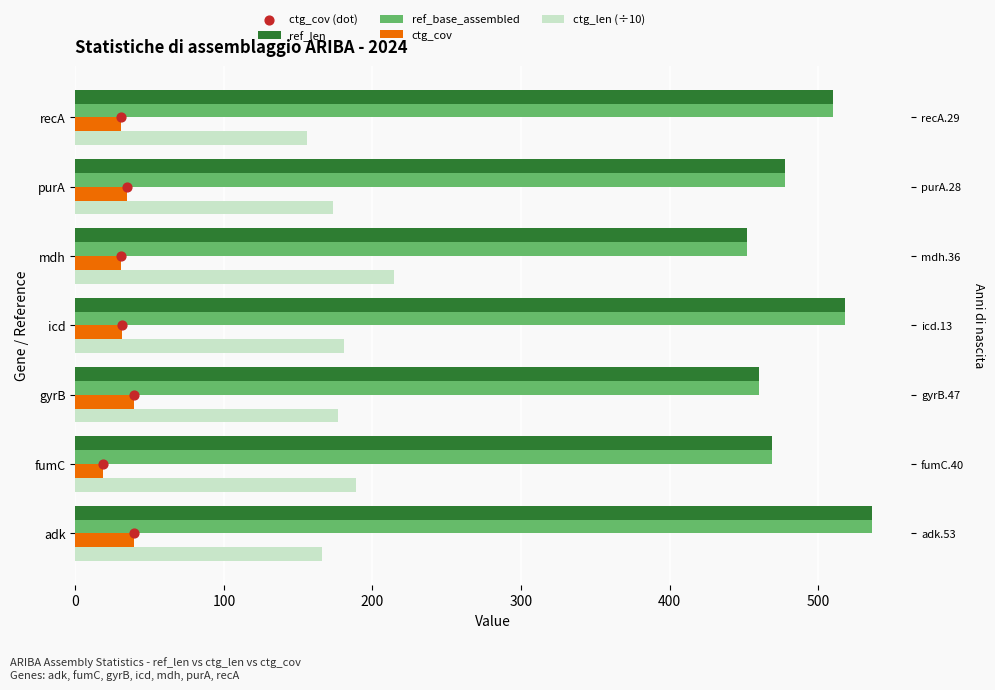

What is the total value across all series at 300?

1251.7